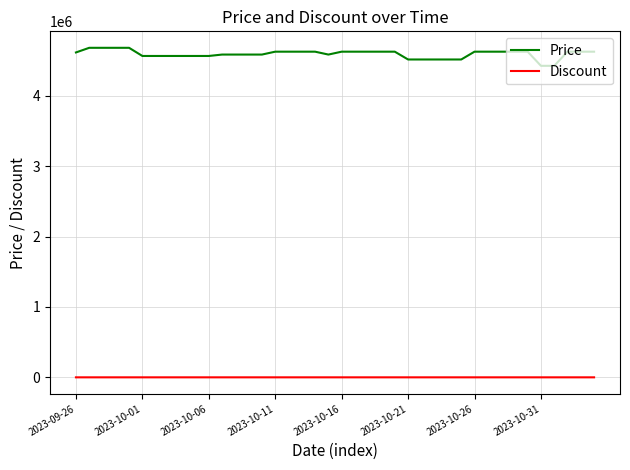

What is the difference between the maximum and minimum values in the Discount series?

4